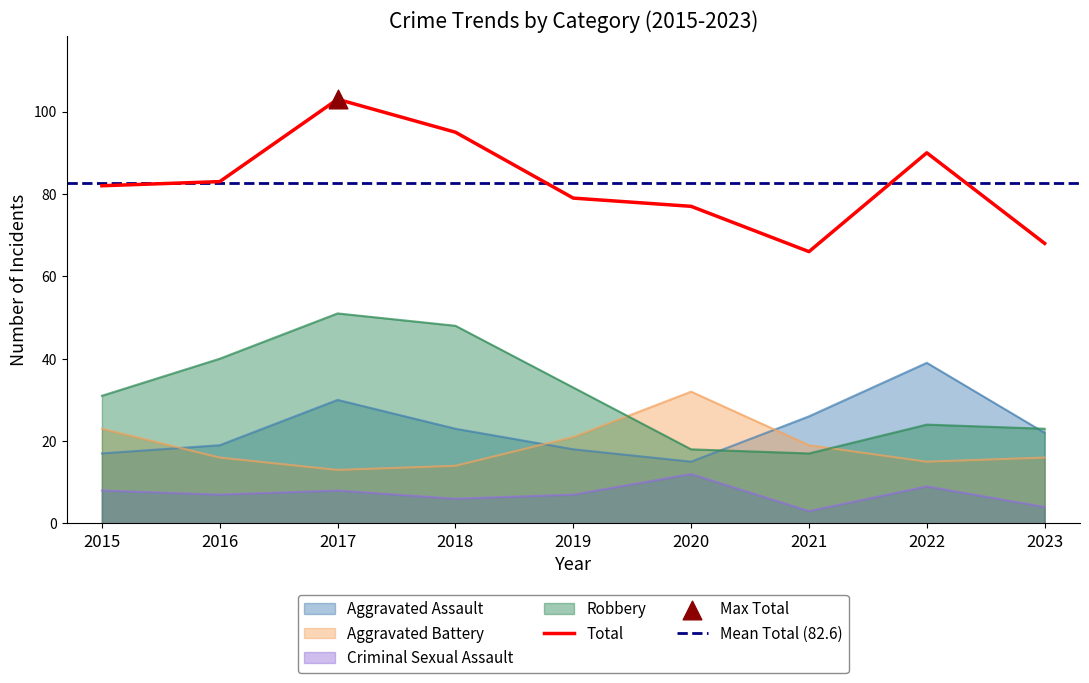

At which category is the sum across all series the highest?

2017